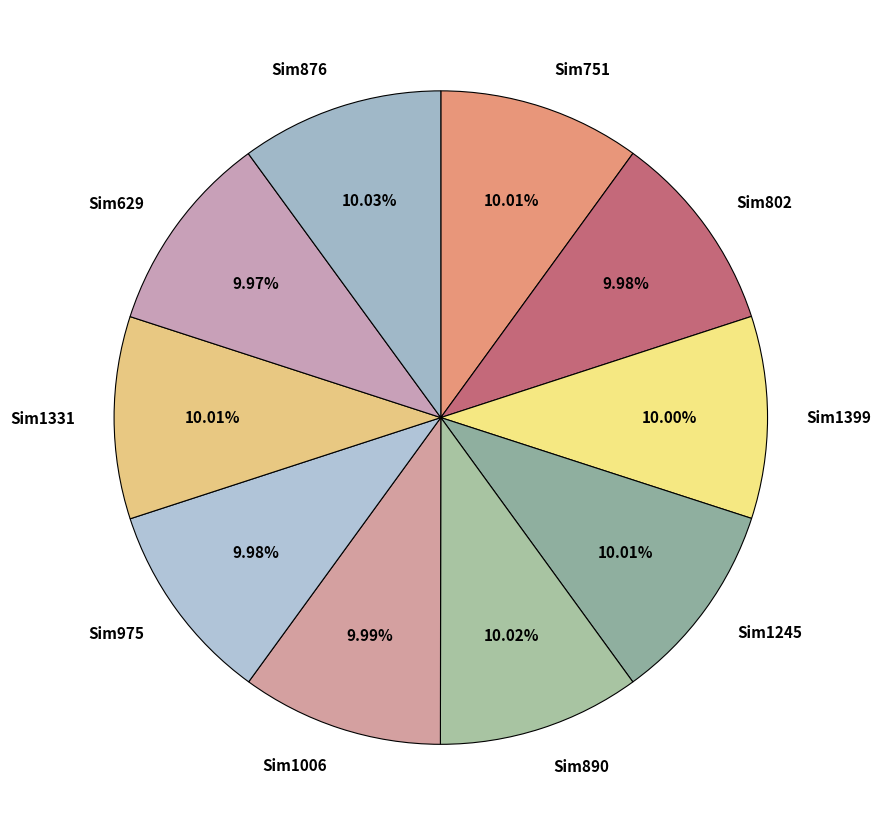

Does Sim629 account for over 50% of the chart?

No